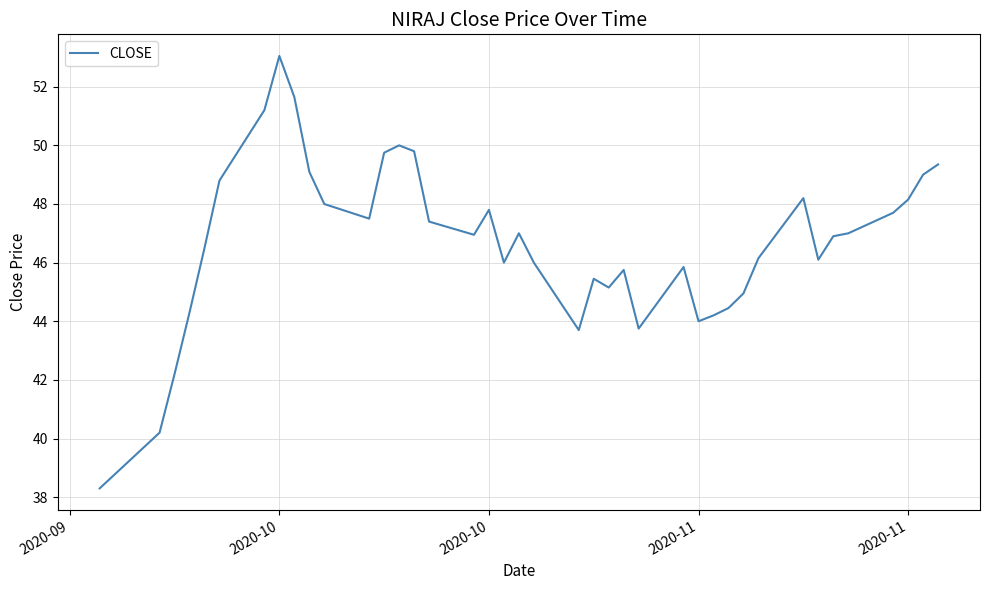

What is the smallest value displayed?

38.3